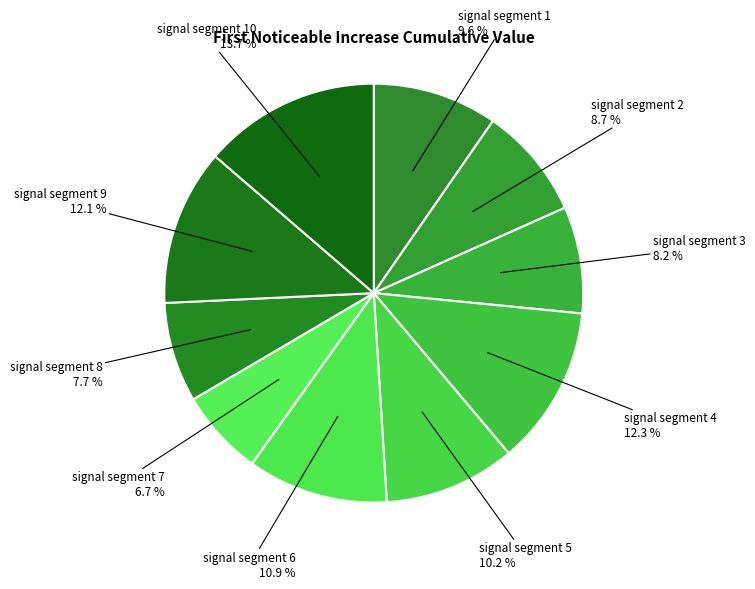

How much of the chart is everything except signal segment 10?

86.3%